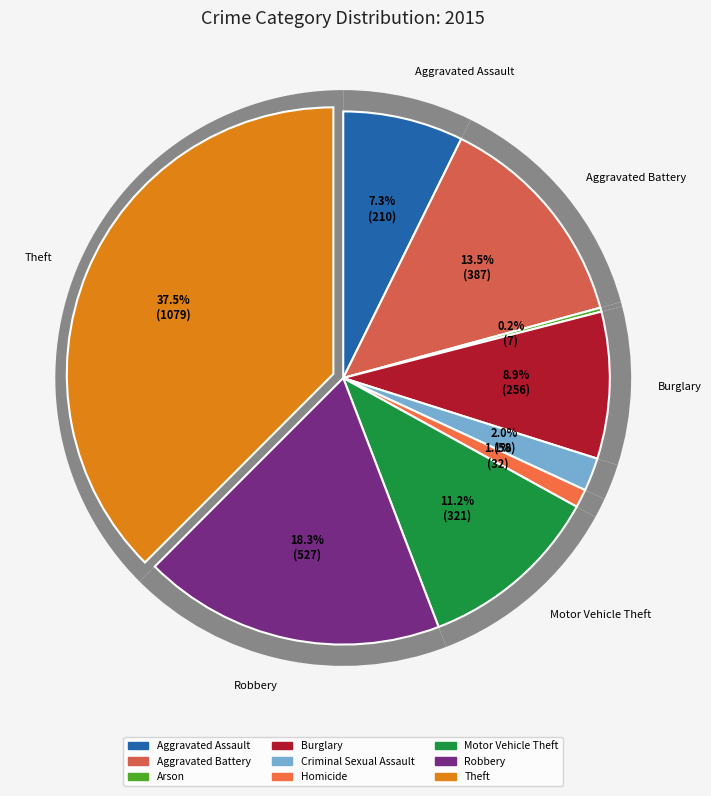

Does Burglary represent more than half of the total?

No